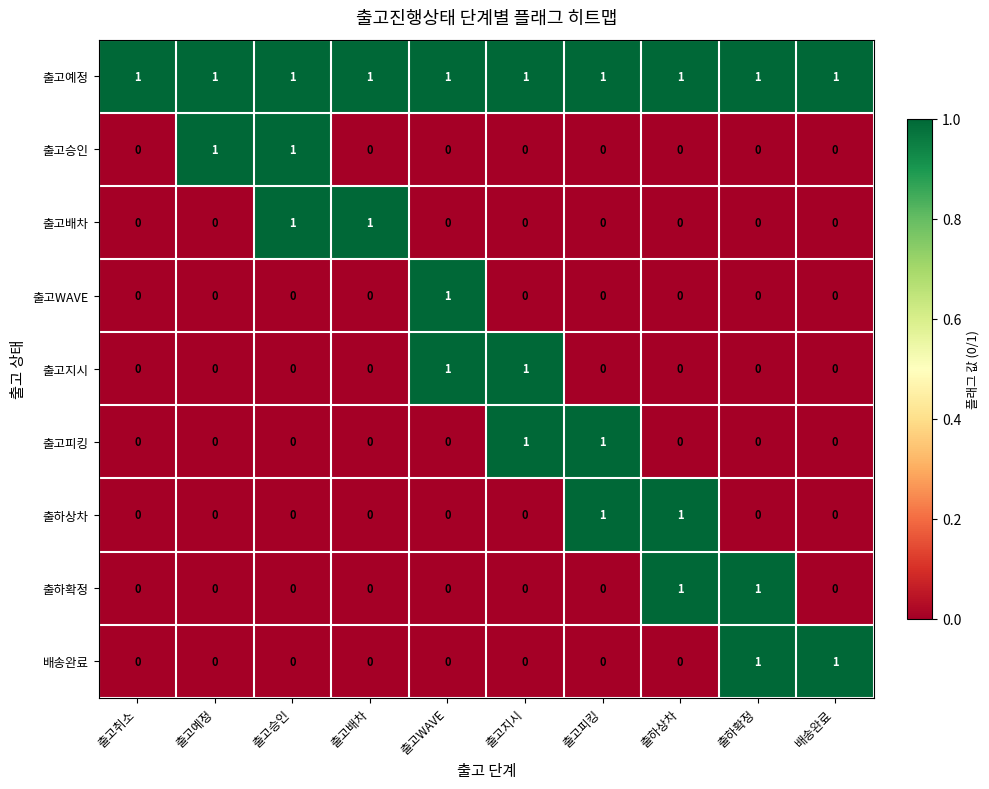

Count the 출하상차 values in the range 0 to 1.

10